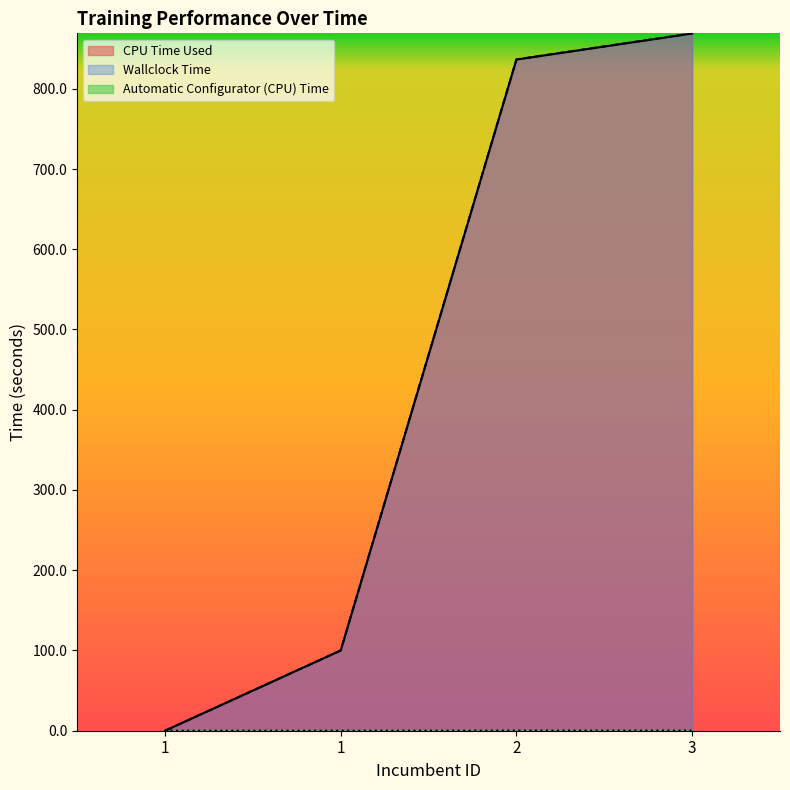

What are all the series names shown in the legend?

CPU Time Used, Wallclock Time, Automatic Configurator (CPU) Time